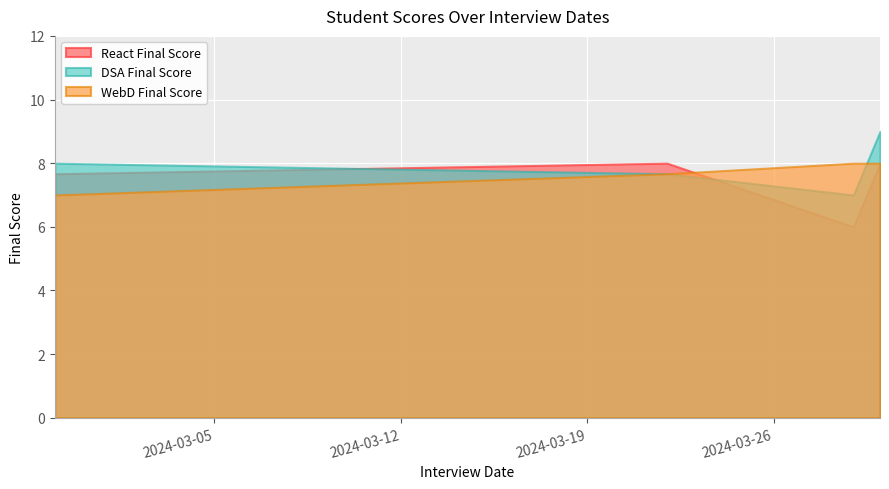

Rank the series by their average value, from lowest to highest.

React Final Score, WebD Final Score, DSA Final Score